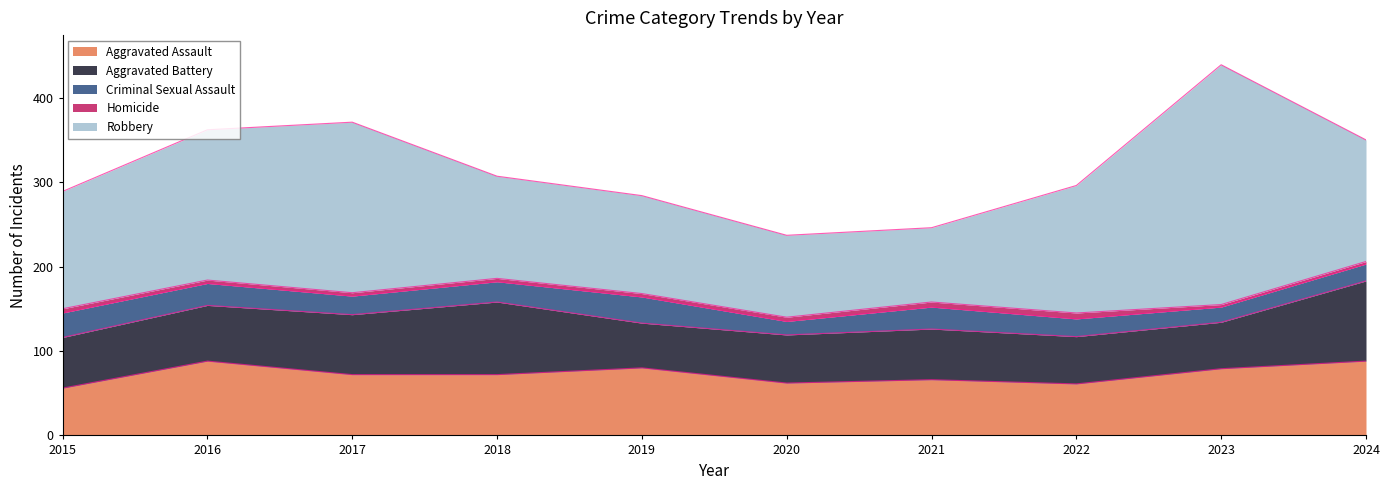

Count the number of categories in the chart.

10